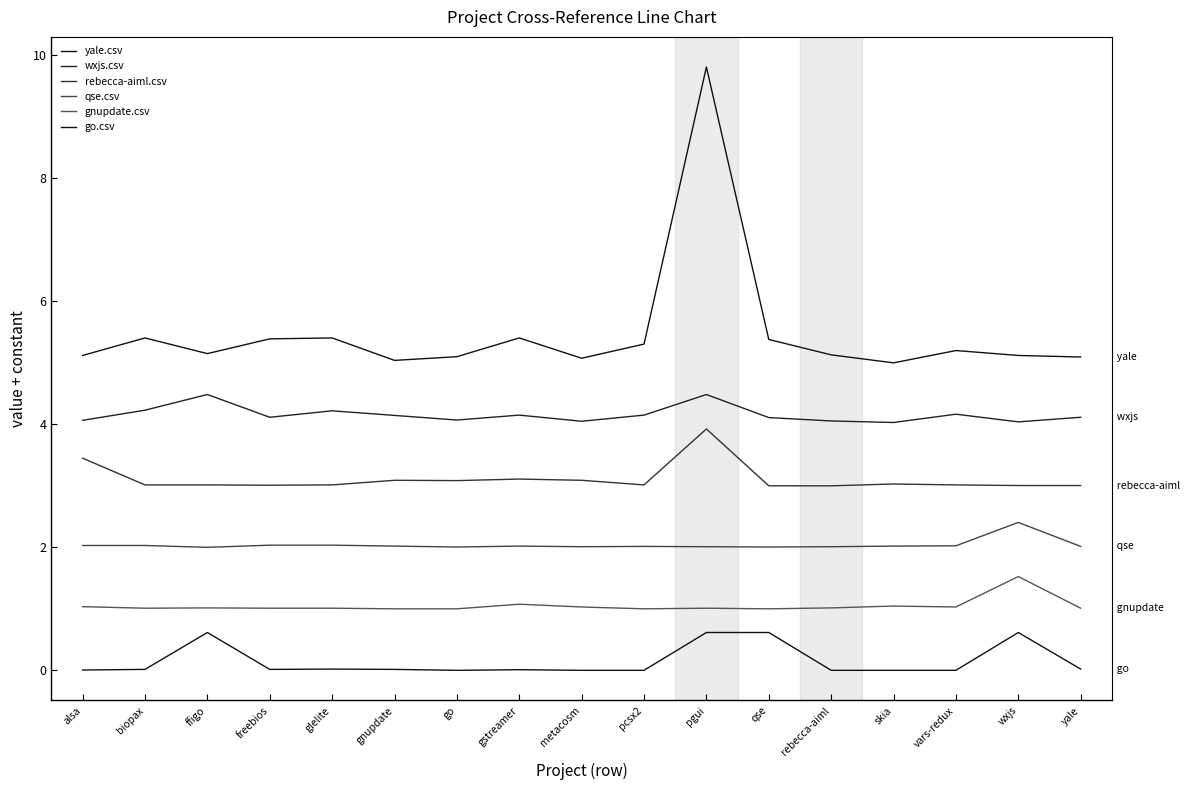

How many lines are shown in the chart?

6